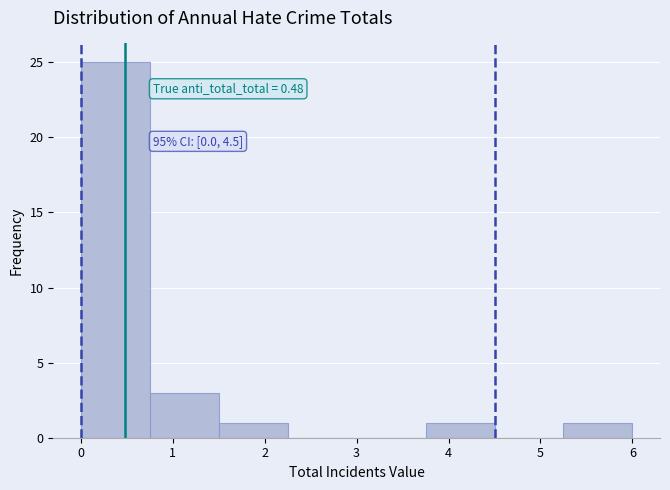

Which range on the x-axis has the tallest bar?

0.00 to 0.75